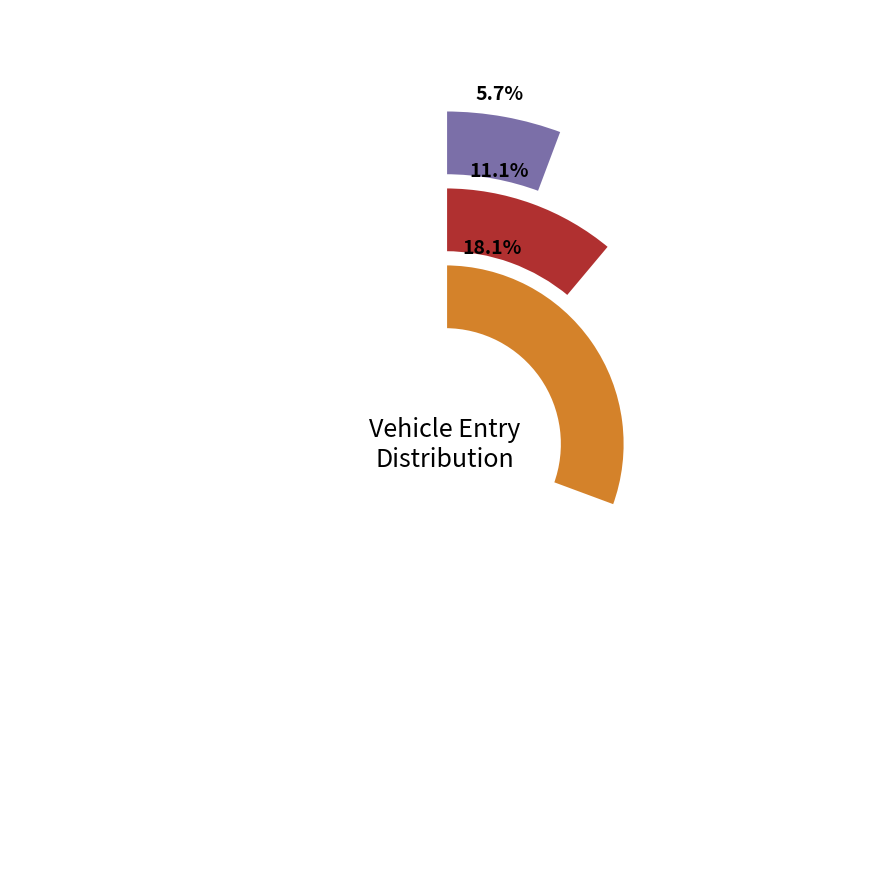

Combined, do 217 and 2213 account for over 50%?

No